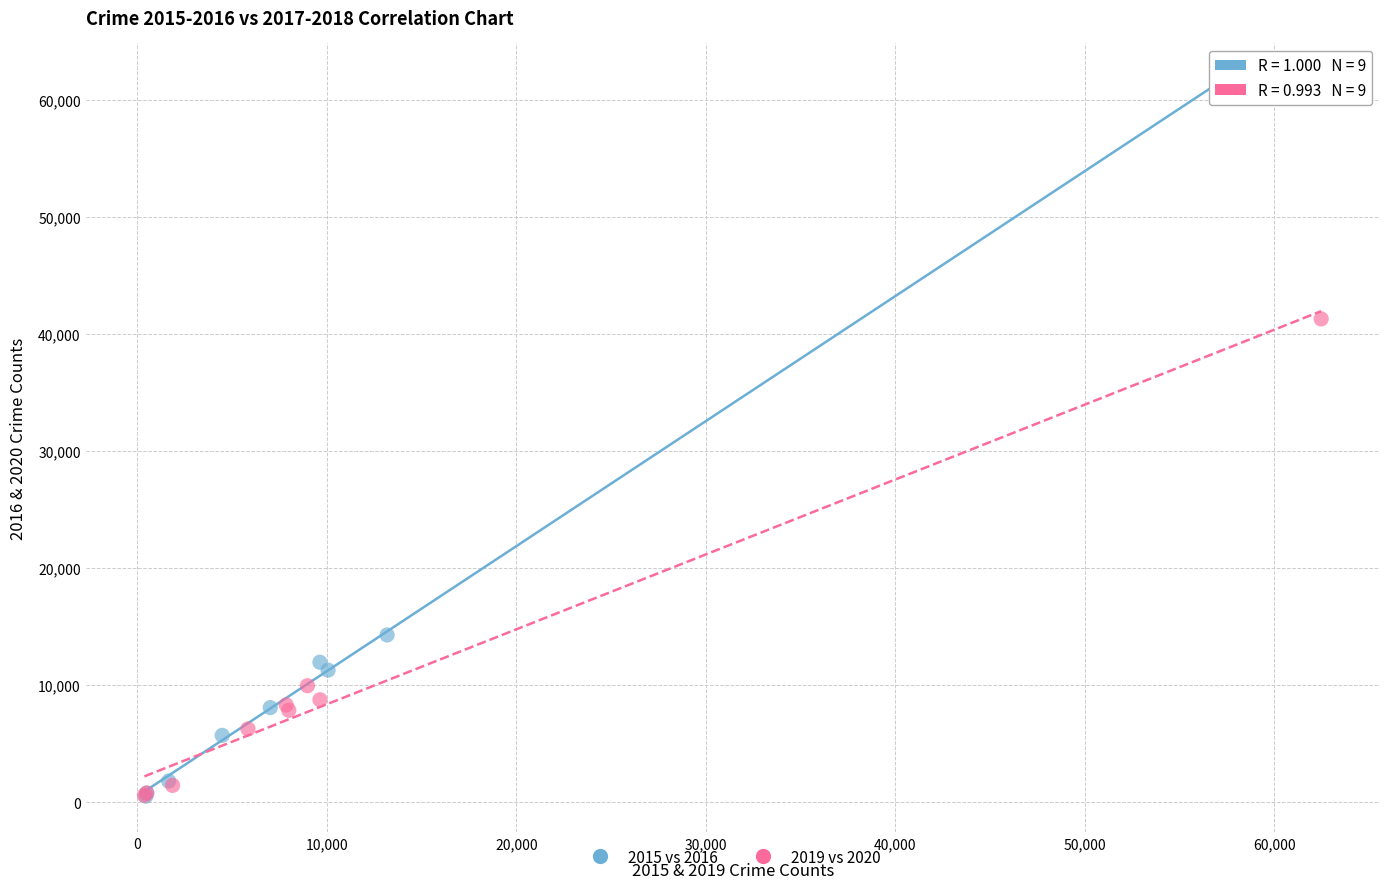

Which series has the largest Y range (max minus min)?

2015 vs 2016